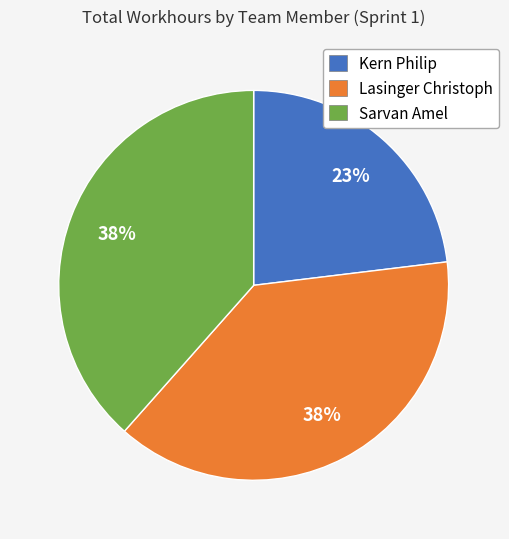

What is the smallest slice in the pie chart?

Kern Philip